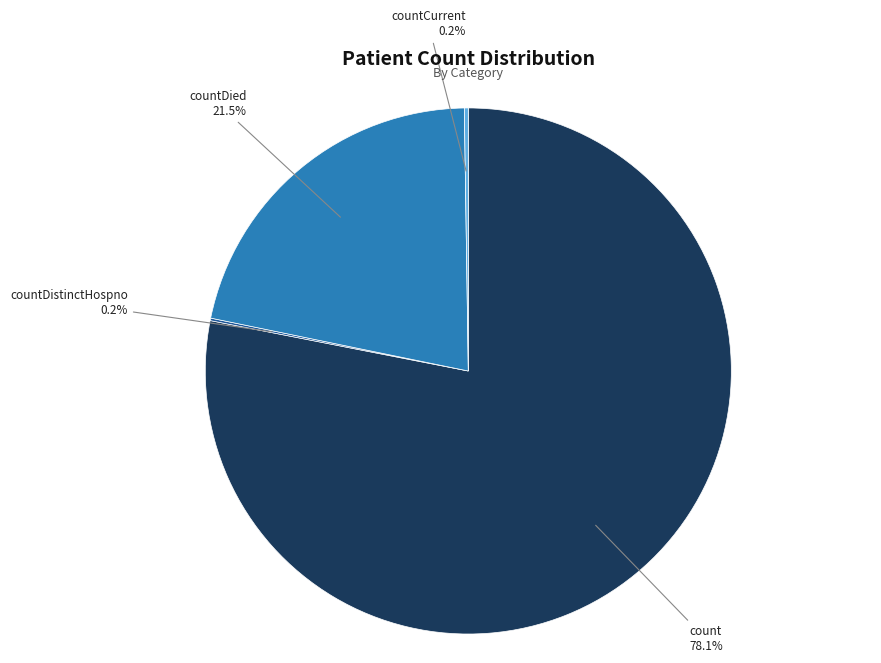

What is the majority slice?

count